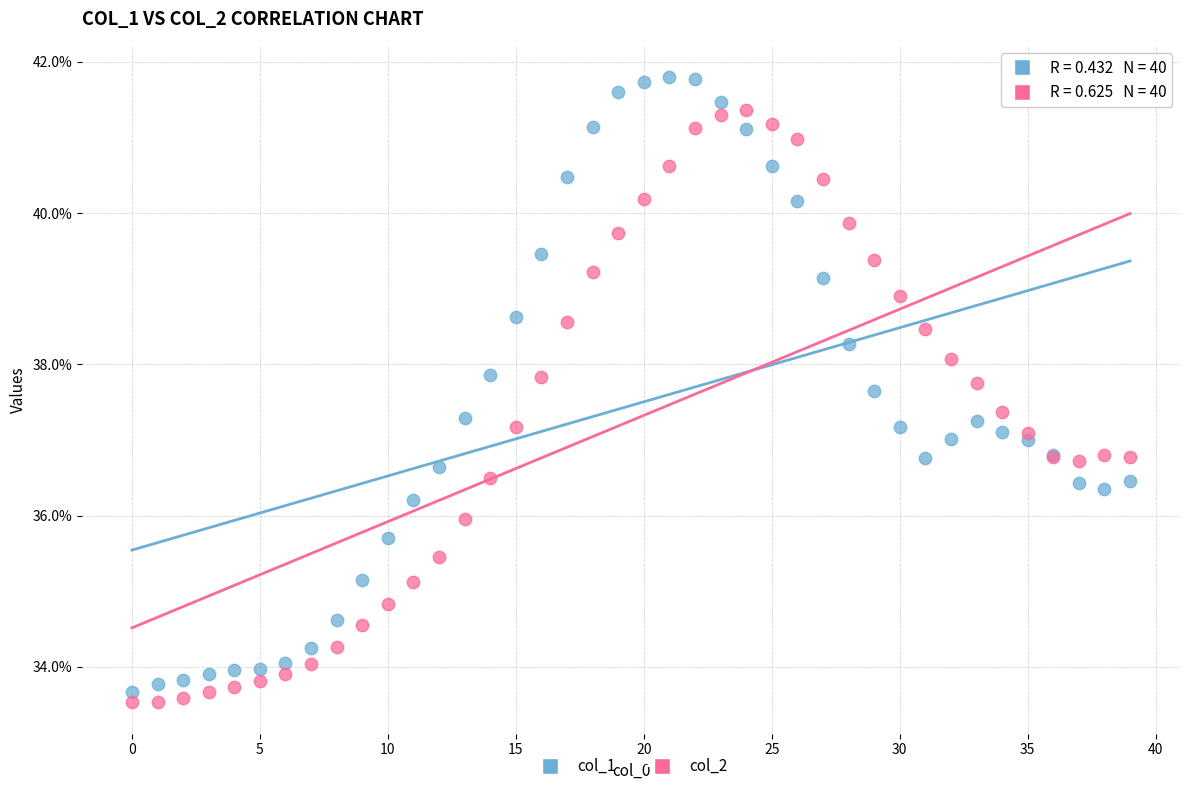

What are all the series names shown in the legend?

col_1, col_2